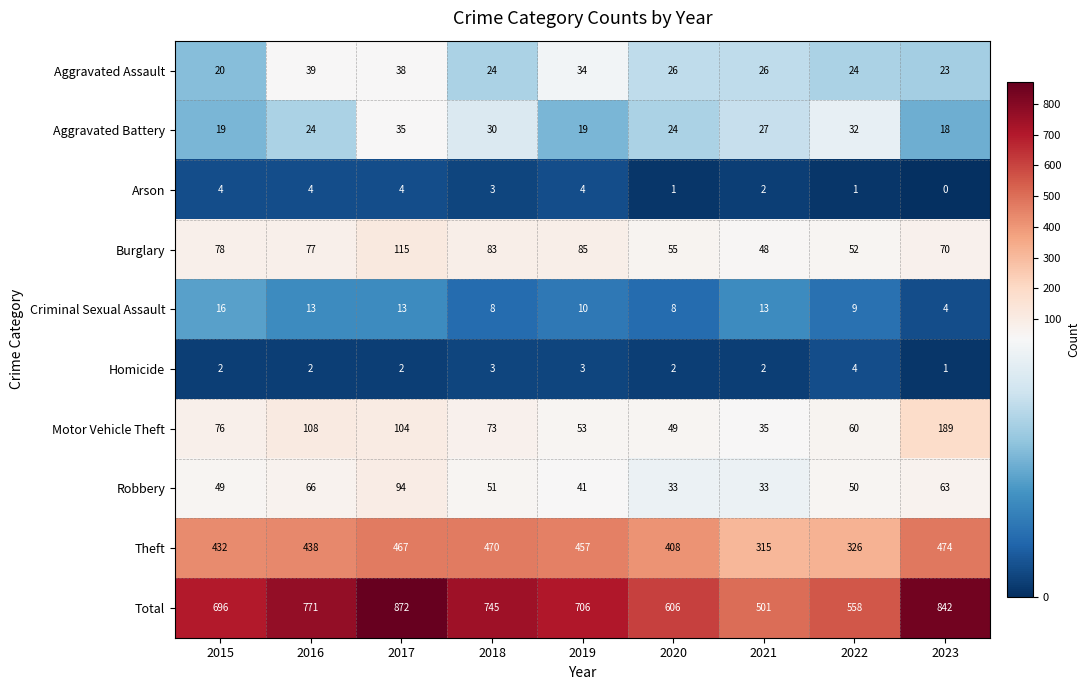

The Arson series shows 1 at 2020. True or false?

True